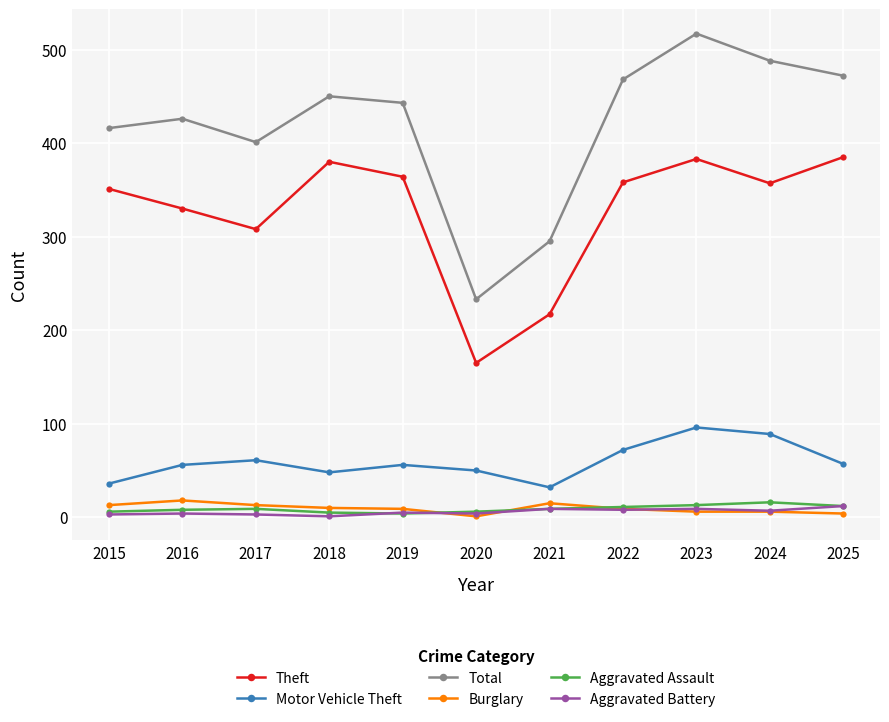

What is the average value of the Motor Vehicle Theft series?

59